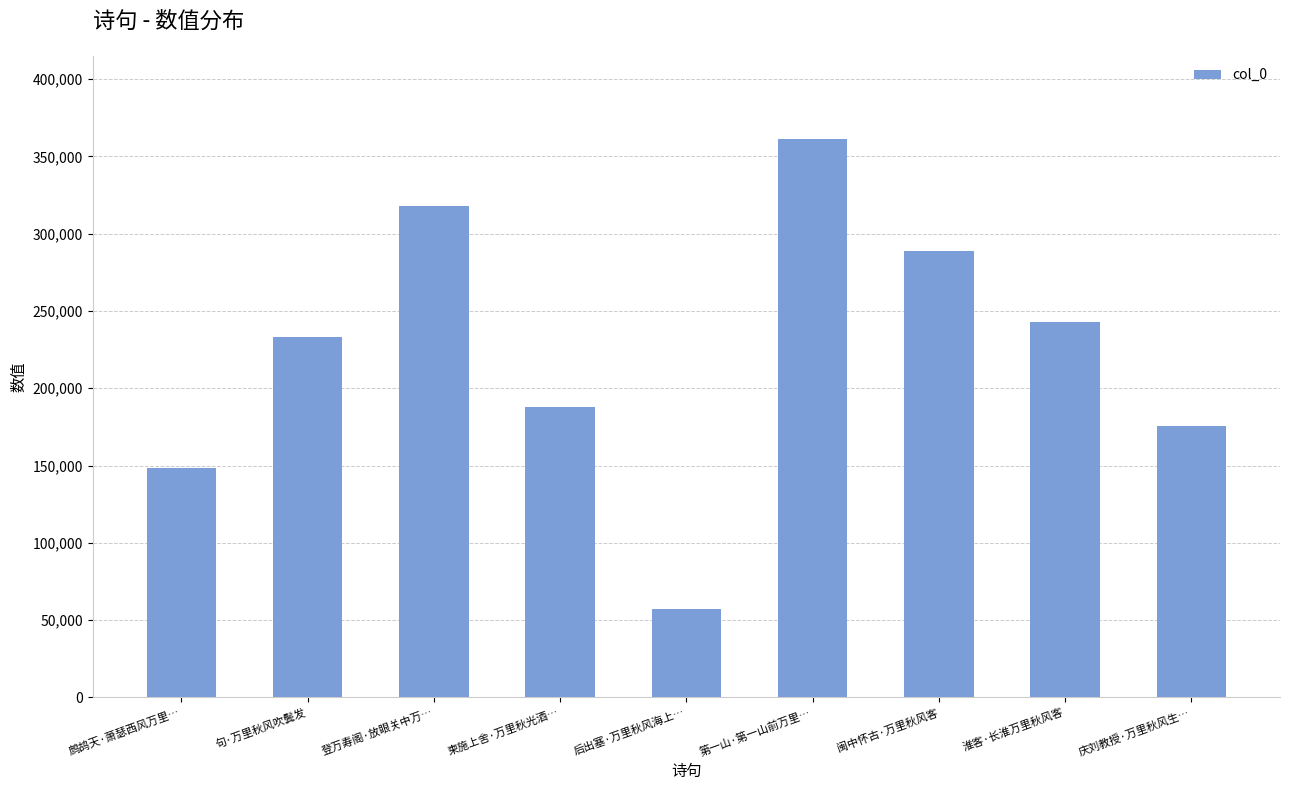

What is the maximum value shown in the chart?

360948